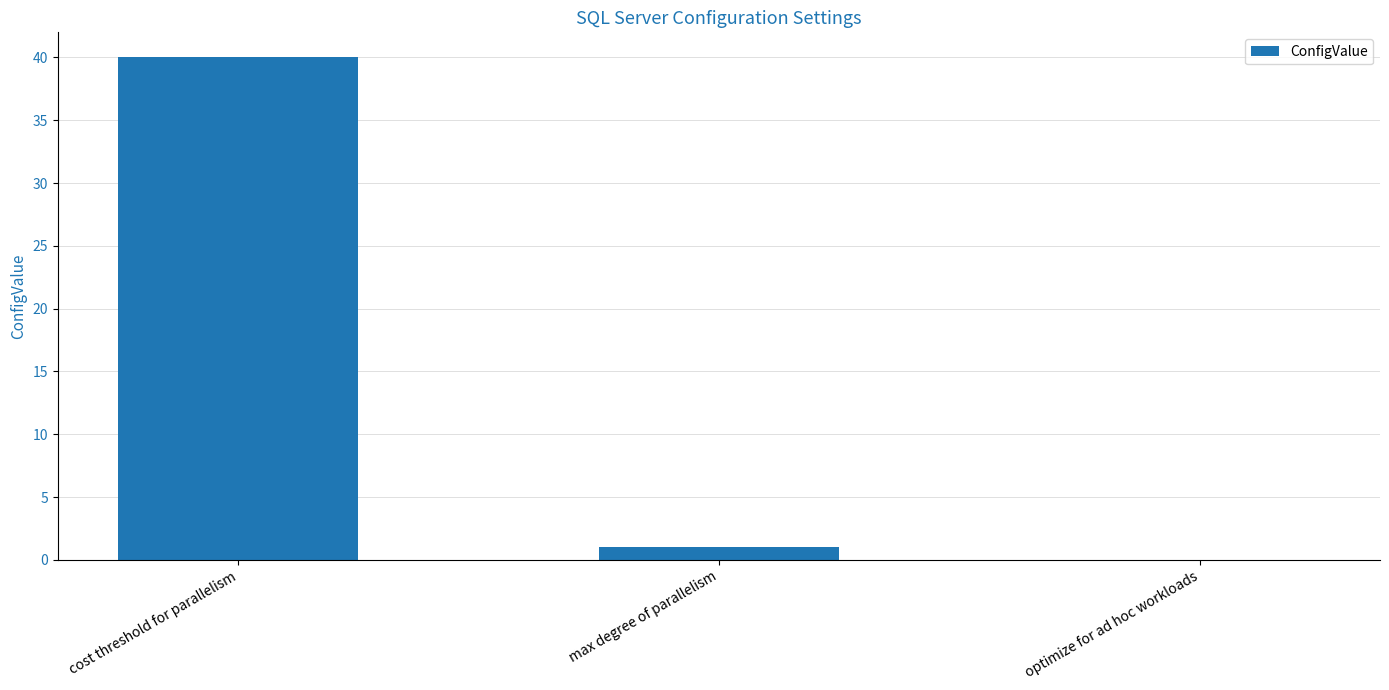

How many series are shown in this chart?

1